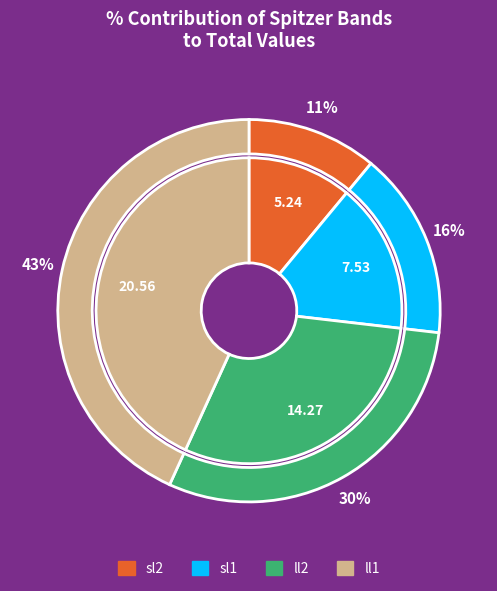

How many slices are in this pie chart?

4